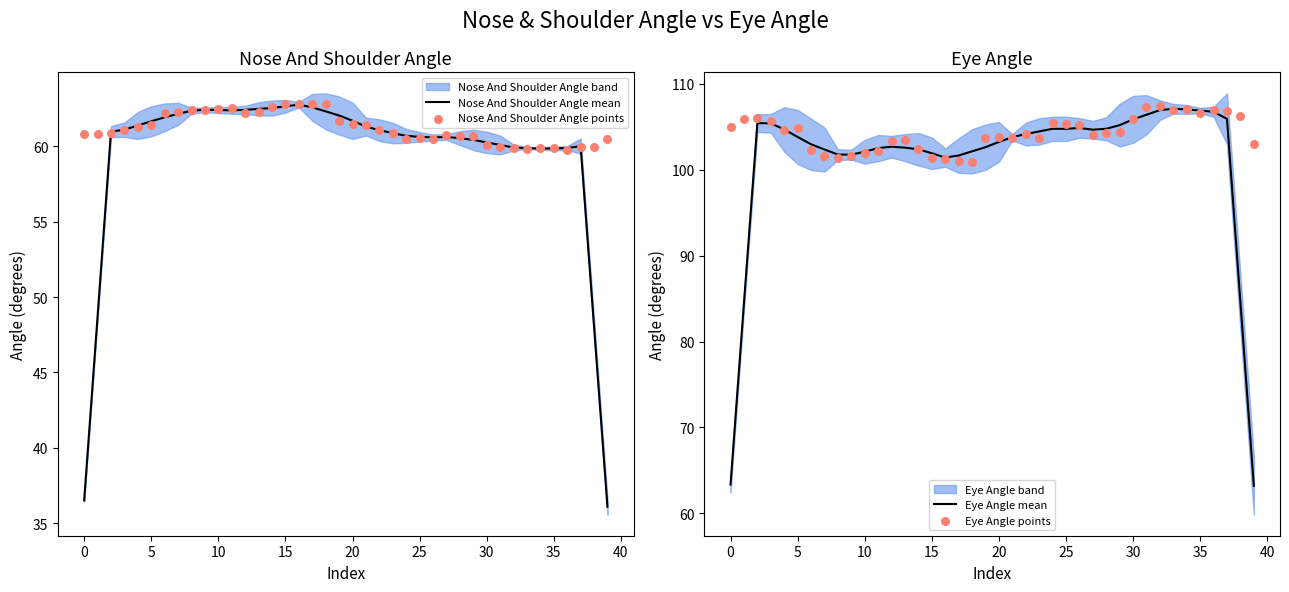

Which series reaches the maximum Y coordinate?

Eye Angle points